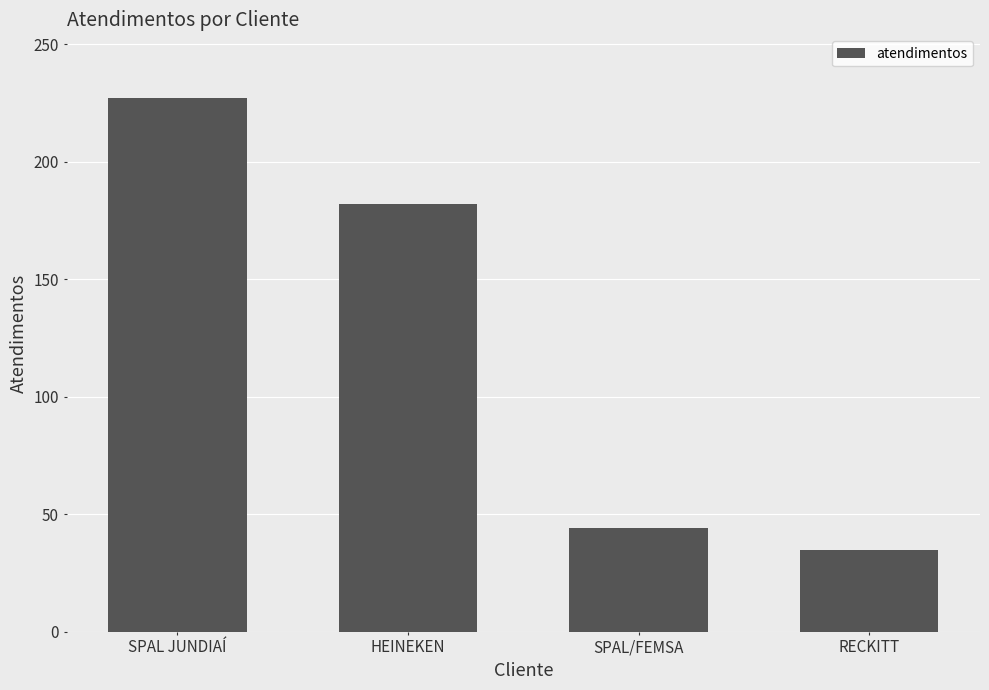

What is the label of the 1st bar from the right?

RECKITT